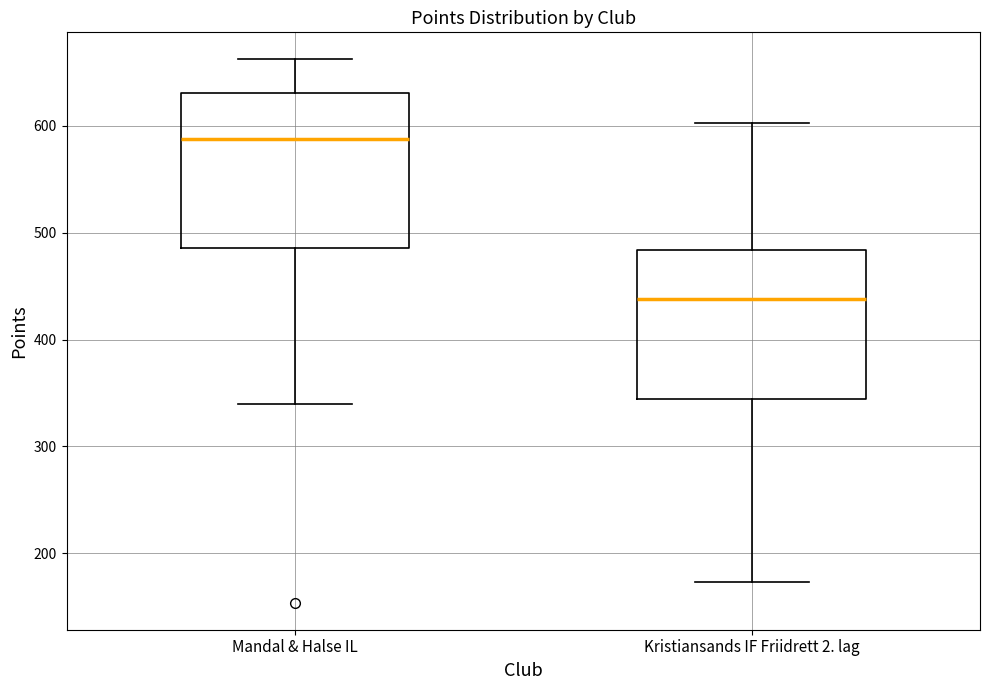

Where does the median line of the box for Mandal & Halse IL sit on the y-axis? The values are not printed on the chart, so give them approximately, as read against the axis.

590